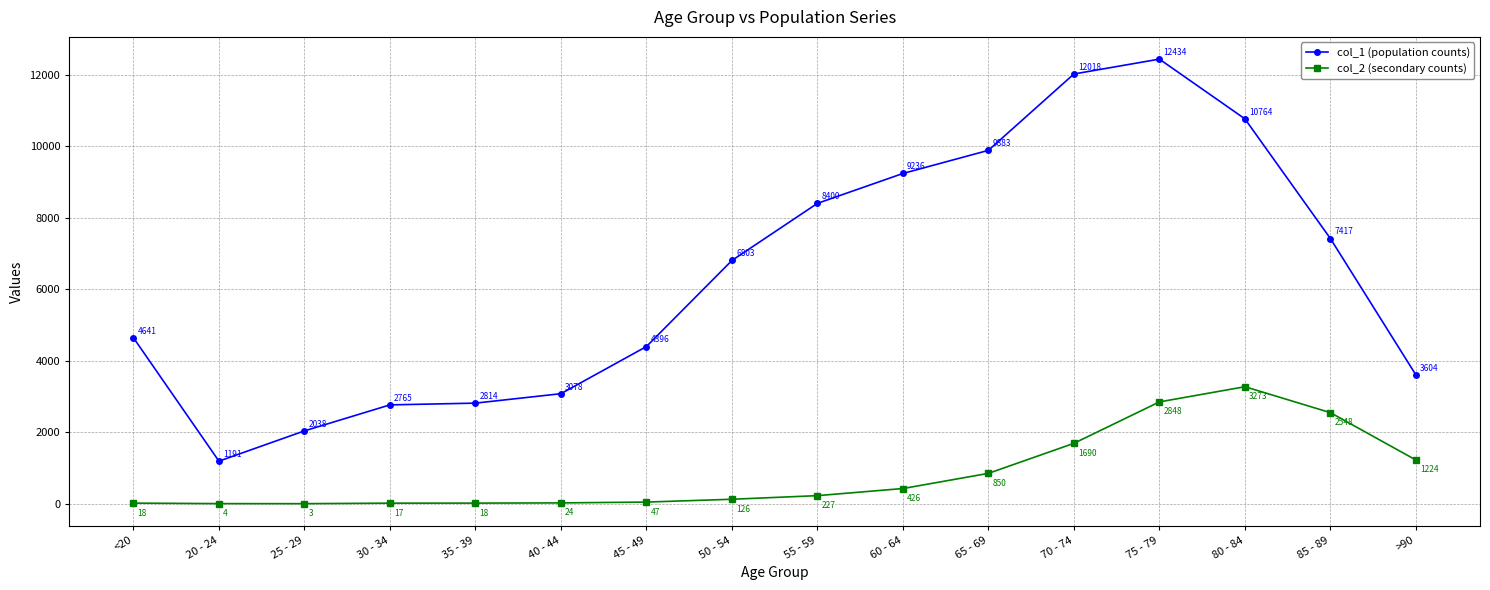

Reading left to right, extract all data points from this chart.

col_1 (population counts): <20=4641	20 - 24=1191	25 - 29=2038	30 - 34=2765	35 - 39=2814	40 - 44=3078	45 - 49=4396	50 - 54=6803	55 - 59=8400	60 - 64=9236	65 - 69=9883	70 - 74=12018	75 - 79=12434	80 - 84=10764	85 - 89=7417	>90=3604
col_2 (secondary counts): <20=18	20 - 24=4	25 - 29=3	30 - 34=17	35 - 39=18	40 - 44=24	45 - 49=47	50 - 54=126	55 - 59=227	60 - 64=426	65 - 69=850	70 - 74=1690	75 - 79=2848	80 - 84=3273	85 - 89=2548	>90=1224